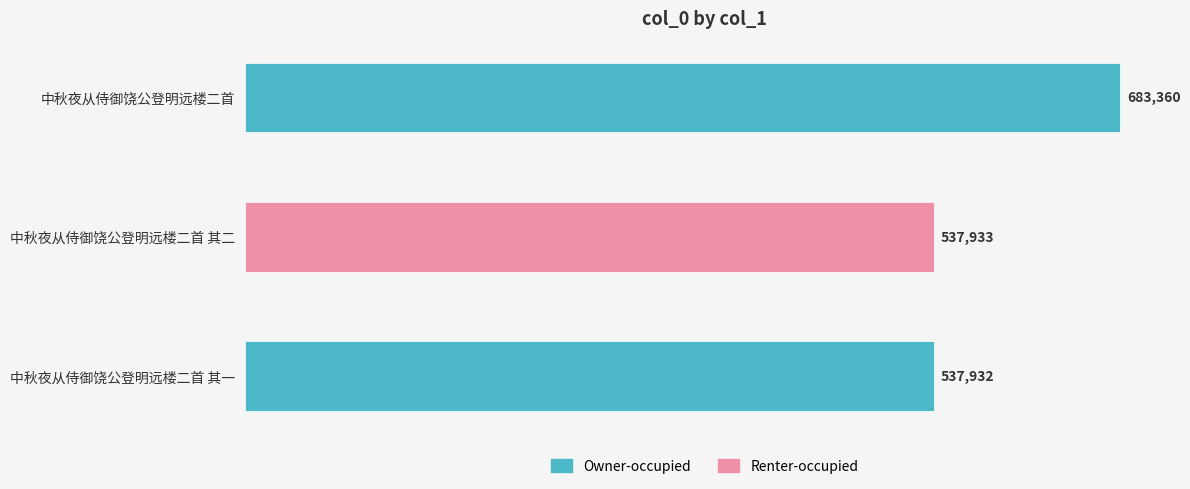

What is the greatest value displayed?

683360